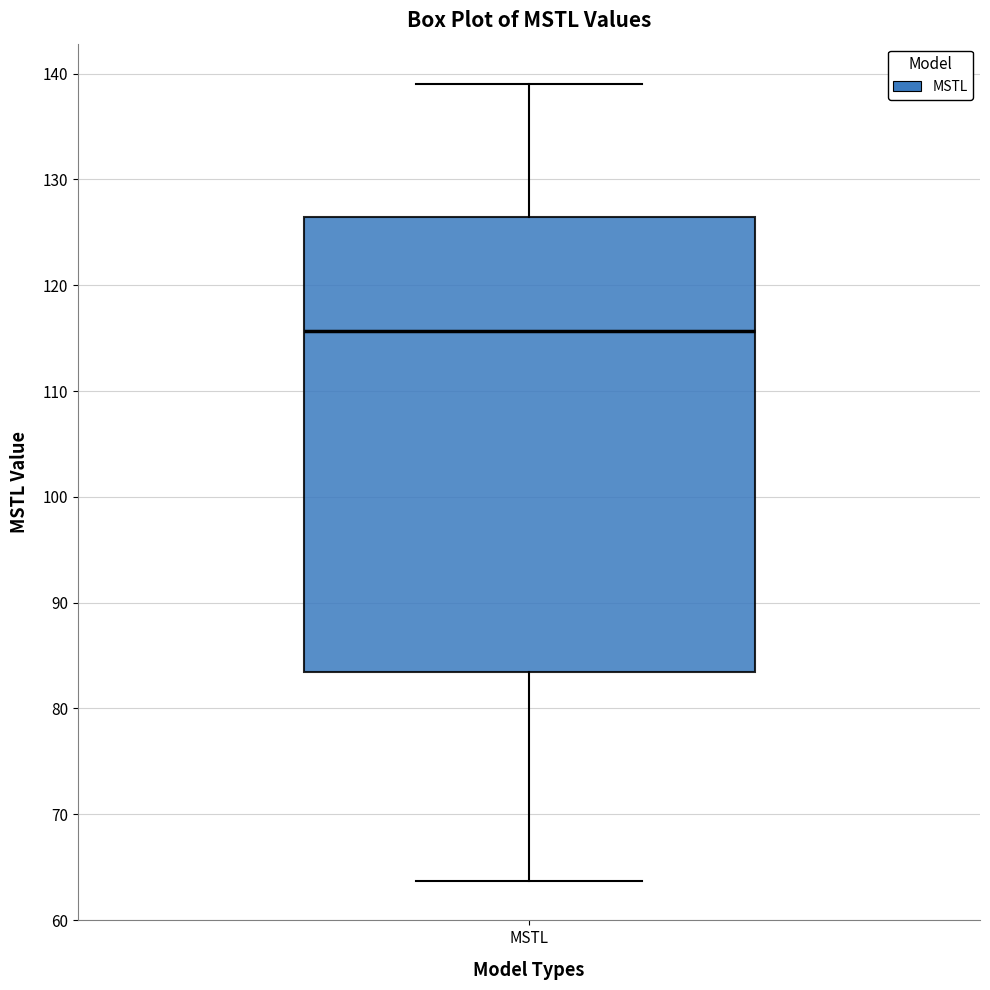

Where does the lower whisker of the box for MSTL end on the y-axis? The values are not printed on the chart, so give them approximately, as read against the axis.

64